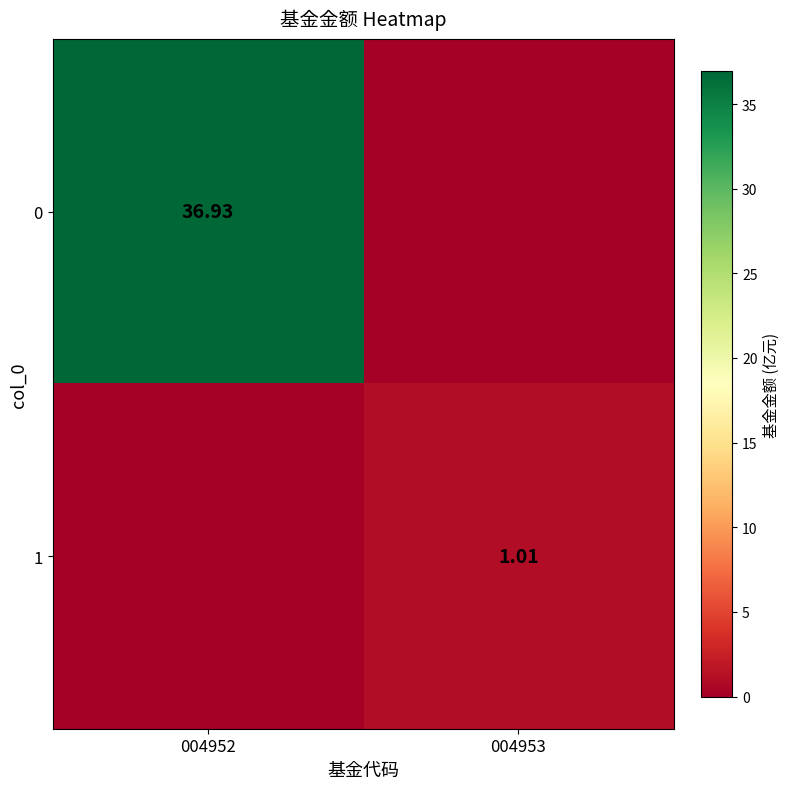

Is the value of 1 at 004953 greater than the value of 0 at 004952?

No